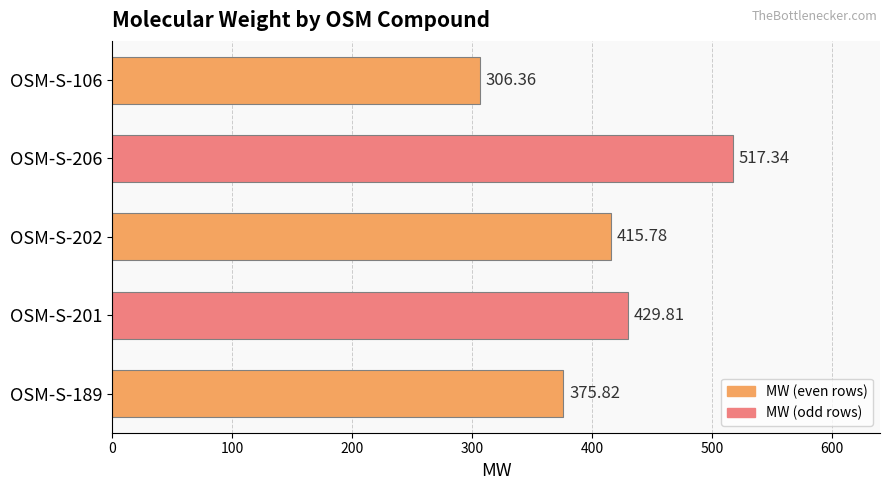

What is the ratio of the value at OSM-S-106 to the value at OSM-S-189?

0.8